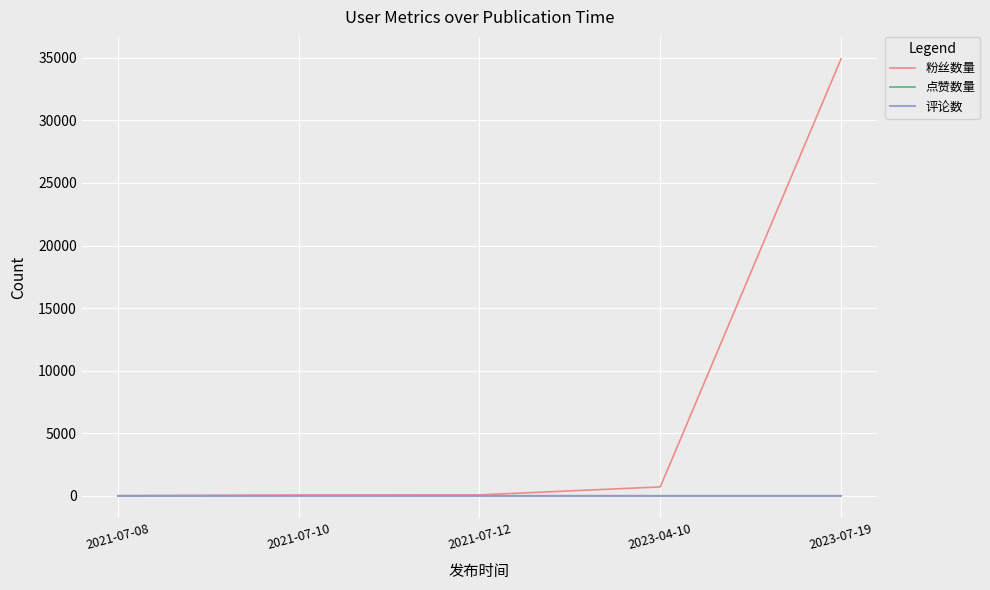

How many lines are shown in the chart?

3